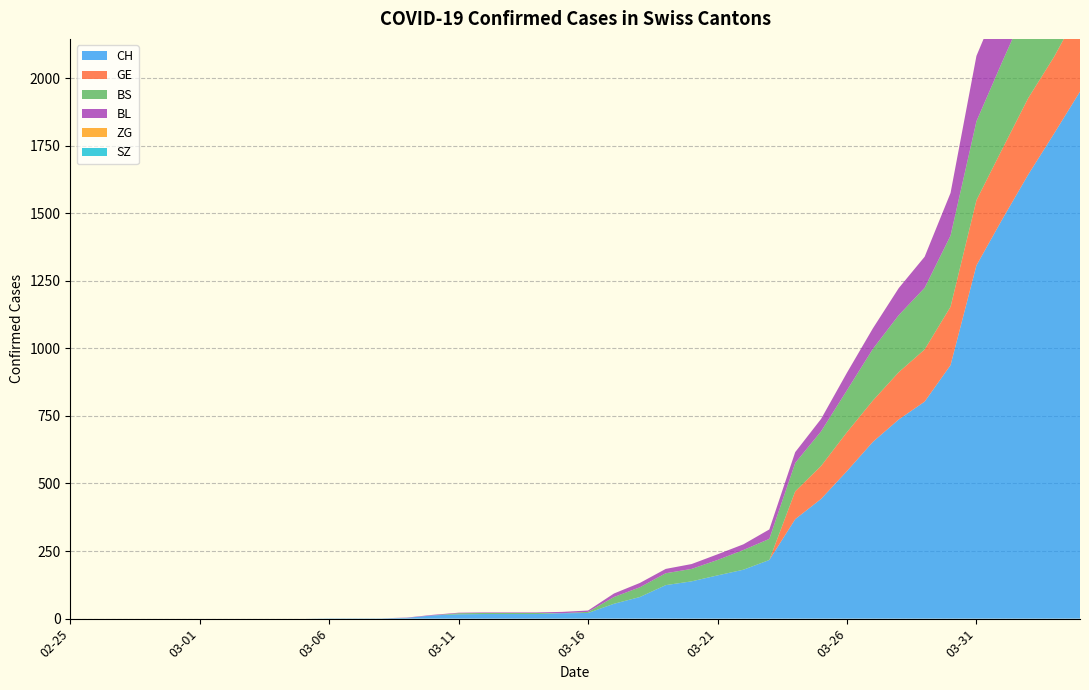

Reading left to right, extract all data points from this chart.

CH: 2020-02-25=0	2020-02-26=0	2020-02-27=0	2020-02-28=0	2020-02-29=0	2020-03-01=0	2020-03-02=0	2020-03-03=0	2020-03-04=0	2020-03-05=0	2020-03-06=1	2020-03-07=1	2020-03-08=1	2020-03-09=3	2020-03-10=12	2020-03-11=16	2020-03-12=17	2020-03-13=17	2020-03-14=17	2020-03-15=20	2020-03-16=21	2020-03-17=55	2020-03-18=80	2020-03-19=124	2020-03-20=138	2020-03-21=160	2020-03-22=181	2020-03-23=217	2020-03-24=368	2020-03-25=443	2020-03-26=546	2020-03-27=654	2020-03-28=737	2020-03-29=803	2020-03-30=938	2020-03-31=1307	2020-04-01=1478	2020-04-02=1643	2020-04-03=1795	2020-04-04=1950
GE: 2020-02-25=0	2020-02-26=0	2020-02-27=0	2020-02-28=0	2020-02-29=0	2020-03-01=0	2020-03-02=0	2020-03-03=0	2020-03-04=0	2020-03-05=0	2020-03-06=0	2020-03-07=0	2020-03-08=0	2020-03-09=0	2020-03-10=0	2020-03-11=0	2020-03-12=0	2020-03-13=0	2020-03-14=0	2020-03-15=0	2020-03-16=0	2020-03-17=0	2020-03-18=0	2020-03-19=0	2020-03-20=0	2020-03-21=0	2020-03-22=0	2020-03-23=0	2020-03-24=103	2020-03-25=122	2020-03-26=144	2020-03-27=153	2020-03-28=175	2020-03-29=193	2020-03-30=216	2020-03-31=241	2020-04-01=260	2020-04-02=283	2020-04-03=284	2020-04-04=305
BS: 2020-02-25=0	2020-02-26=0	2020-02-27=0	2020-02-28=0	2020-02-29=0	2020-03-01=0	2020-03-02=0	2020-03-03=0	2020-03-04=0	2020-03-05=0	2020-03-06=0	2020-03-07=0	2020-03-08=0	2020-03-09=0	2020-03-10=0	2020-03-11=4	2020-03-12=4	2020-03-13=4	2020-03-14=4	2020-03-15=0	2020-03-16=4	2020-03-17=25	2020-03-18=36	2020-03-19=44	2020-03-20=46	2020-03-21=57	2020-03-22=73	2020-03-23=78	2020-03-24=105	2020-03-25=128	2020-03-26=155	2020-03-27=191	2020-03-28=211	2020-03-29=228	2020-03-30=263	2020-03-31=292	2020-04-01=323	2020-04-02=350	2020-04-03=397	2020-04-04=434
BL: 2020-02-25=0	2020-02-26=0	2020-02-27=0	2020-02-28=0	2020-02-29=0	2020-03-01=0	2020-03-02=0	2020-03-03=0	2020-03-04=0	2020-03-05=0	2020-03-06=0	2020-03-07=0	2020-03-08=0	2020-03-09=1	2020-03-10=2	2020-03-11=2	2020-03-12=2	2020-03-13=2	2020-03-14=2	2020-03-15=5	2020-03-16=5	2020-03-17=13	2020-03-18=16	2020-03-19=16	2020-03-20=18	2020-03-21=21	2020-03-22=21	2020-03-23=35	2020-03-24=40	2020-03-25=46	2020-03-26=65	2020-03-27=76	2020-03-28=100	2020-03-29=115	2020-03-30=158	2020-03-31=242	2020-04-01=249	2020-04-02=262	2020-04-03=266	2020-04-04=298
ZG: 2020-02-25=0	2020-02-26=0	2020-02-27=0	2020-02-28=0	2020-02-29=0	2020-03-01=0	2020-03-02=0	2020-03-03=0	2020-03-04=0	2020-03-05=0	2020-03-06=0	2020-03-07=0	2020-03-08=0	2020-03-09=0	2020-03-10=0	2020-03-11=0	2020-03-12=0	2020-03-13=0	2020-03-14=0	2020-03-15=0	2020-03-16=0	2020-03-17=0	2020-03-18=0	2020-03-19=0	2020-03-20=0	2020-03-21=0	2020-03-22=0	2020-03-23=0	2020-03-24=0	2020-03-25=0	2020-03-26=0	2020-03-27=0	2020-03-28=0	2020-03-29=0	2020-03-30=0	2020-03-31=0	2020-04-01=0	2020-04-02=0	2020-04-03=0	2020-04-04=0
SZ: 2020-02-25=0	2020-02-26=0	2020-02-27=0	2020-02-28=0	2020-02-29=0	2020-03-01=0	2020-03-02=0	2020-03-03=0	2020-03-04=0	2020-03-05=0	2020-03-06=0	2020-03-07=0	2020-03-08=0	2020-03-09=0	2020-03-10=0	2020-03-11=0	2020-03-12=0	2020-03-13=0	2020-03-14=0	2020-03-15=0	2020-03-16=0	2020-03-17=0	2020-03-18=0	2020-03-19=0	2020-03-20=0	2020-03-21=0	2020-03-22=0	2020-03-23=0	2020-03-24=0	2020-03-25=0	2020-03-26=0	2020-03-27=0	2020-03-28=0	2020-03-29=0	2020-03-30=0	2020-03-31=0	2020-04-01=0	2020-04-02=0	2020-04-03=0	2020-04-04=0